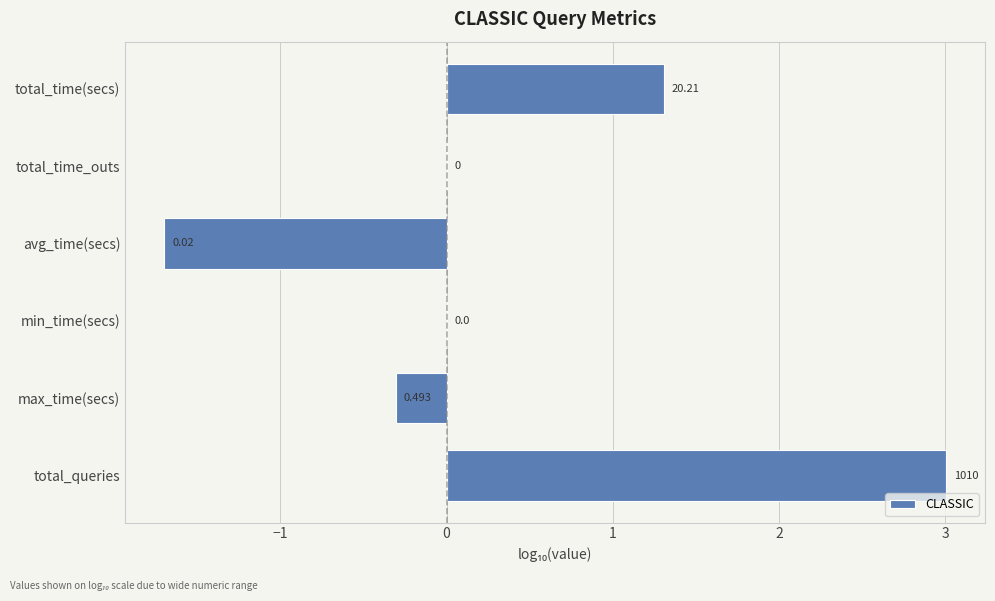

At which category does the chart reach its peak across all series?

total_queries